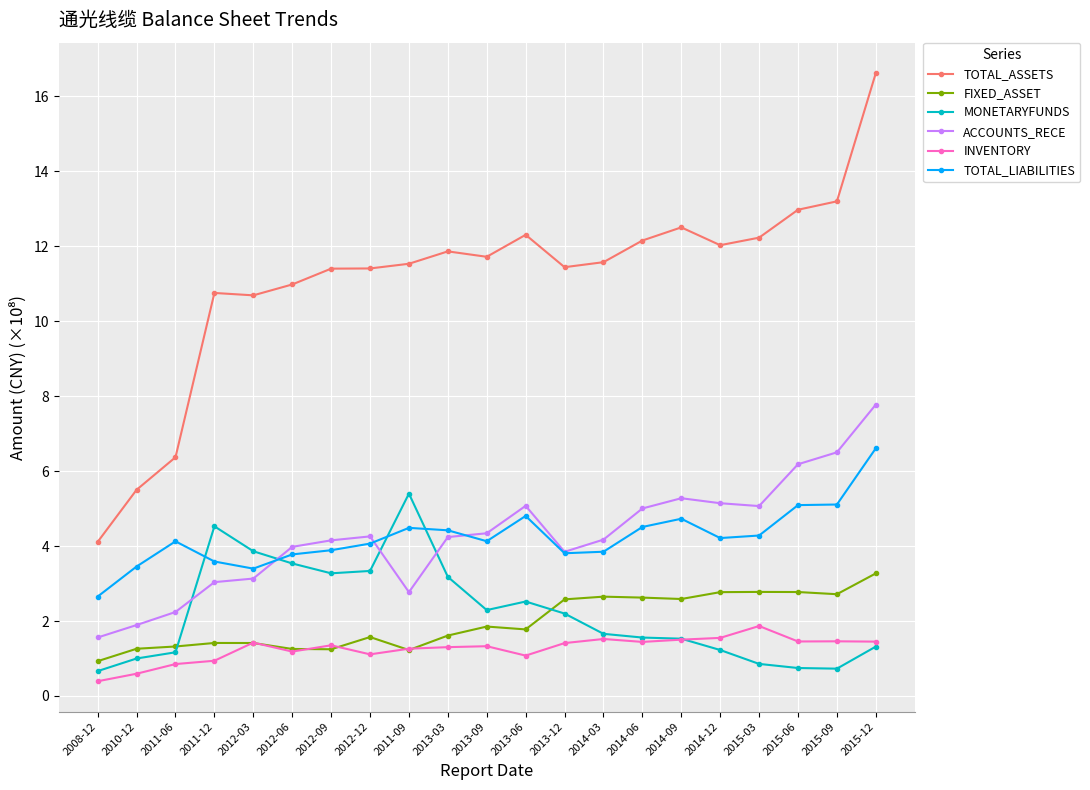

Is it true that MONETARYFUNDS equals 4.8 at 2012-06?

False